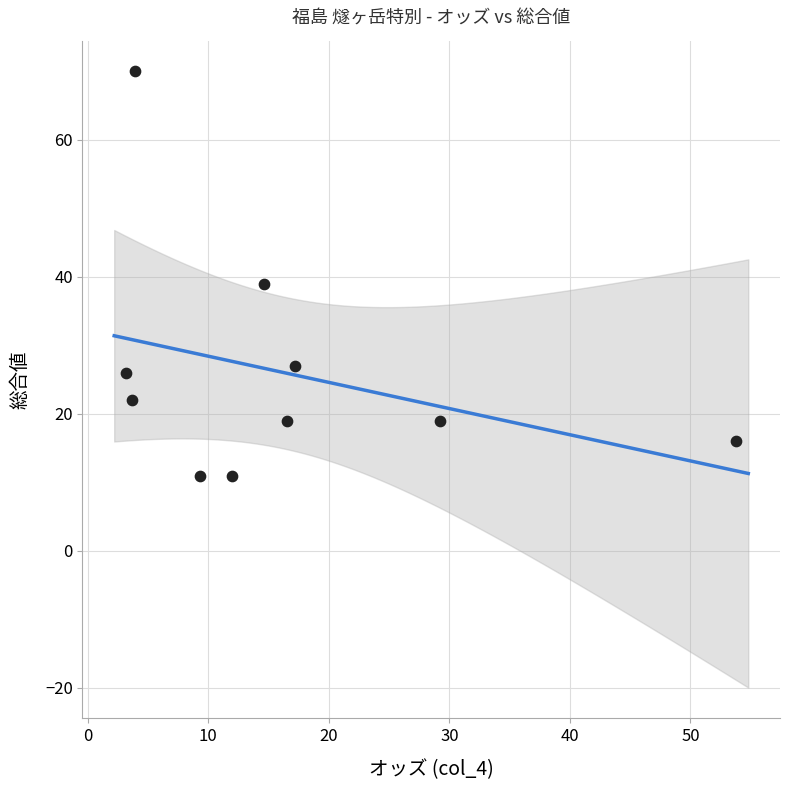

What Y value in the scatter plot is closest to 40?

39